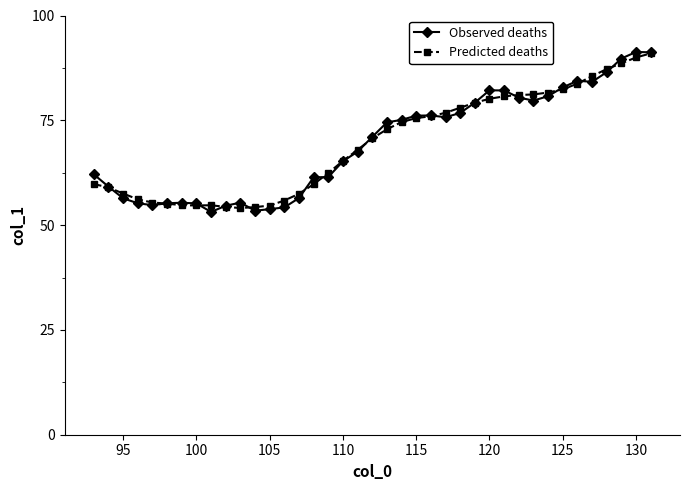

What are all the series names shown in the legend?

Observed deaths, Predicted deaths